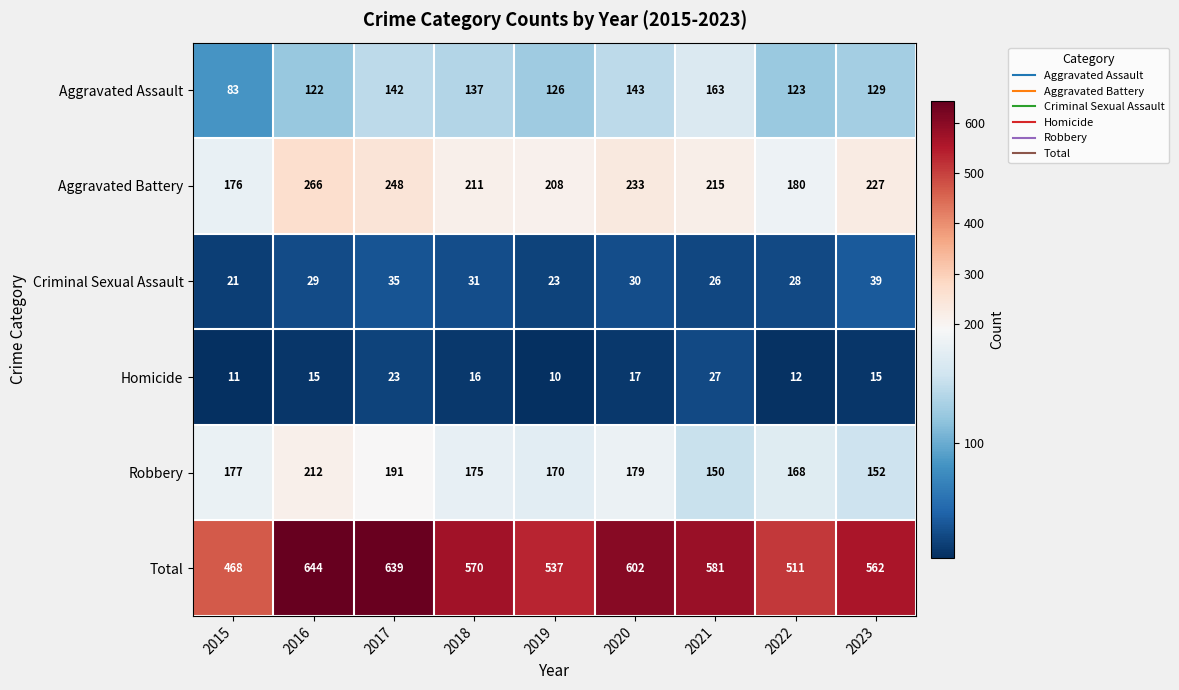

What is the difference between the Aggravated Battery values at 2015 and 2022?

4